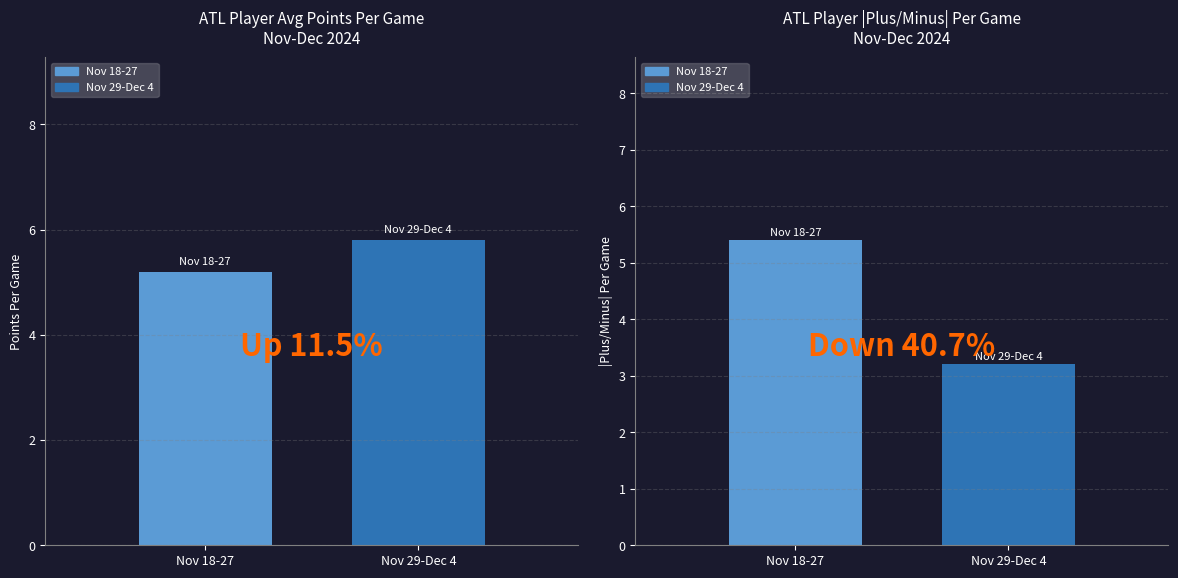

At which label does Abs Plus/Minus first exceed 5?

Nov 18-27